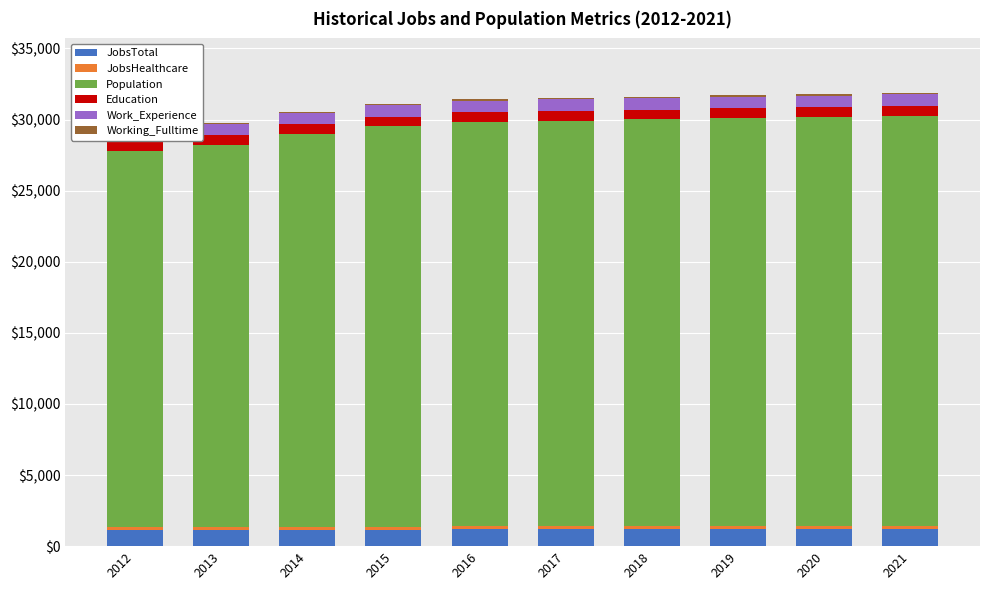

Reading left to right, what are all the values shown in this chart?

JobsTotal: 2012=1143	2013=1158	2014=1142	2015=1141	2016=1177	2017=1184	2018=1190	2019=1197	2020=1203	2021=1209
JobsHealthcare: 2012=199	2013=212	2014=205	2015=203	2016=218	2017=220	2018=222	2019=224	2020=226	2021=228
Population: 2012=26446	2013=26840	2014=27669	2015=28201	2016=28444	2017=28519	2018=28597	2019=28676	2020=28754	2021=28833
Education: 2012=674	2013=676	2014=670	2015=668	2016=689	2017=691	2018=693	2019=695	2020=697	2021=699
Work_Experience: 2012=786	2013=788	2014=793	2015=791	2016=803	2017=805	2018=806	2019=808	2020=810	2021=812
Working_Fulltime: 2012=85	2013=83	2014=87	2015=86	2016=88	2017=90	2018=93	2019=95	2020=98	2021=101